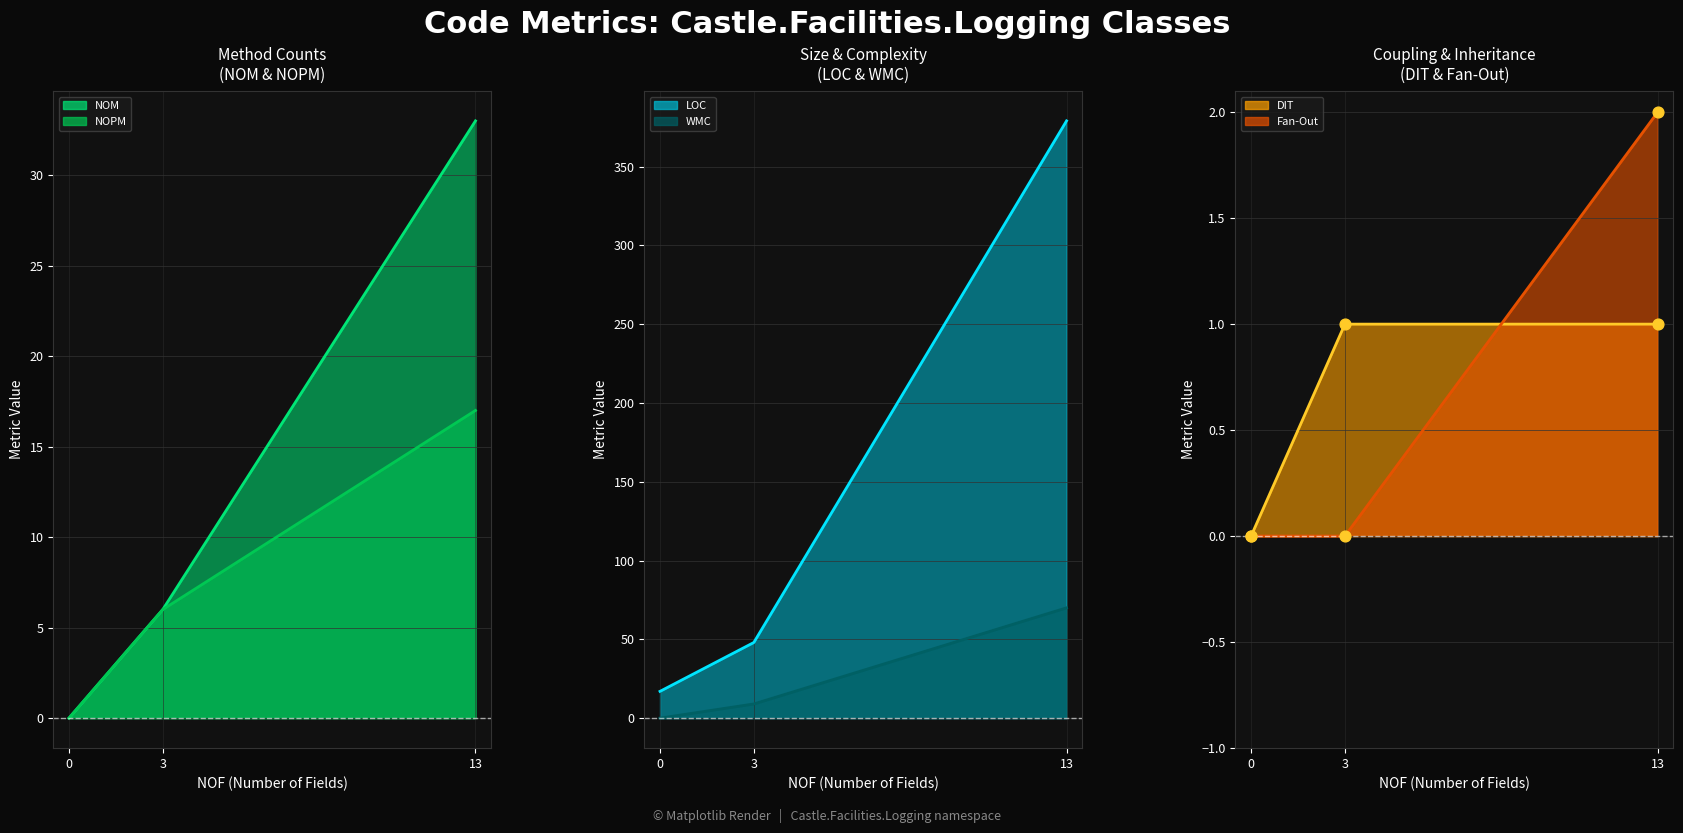

Which series reaches the minimum Y coordinate?

NOM